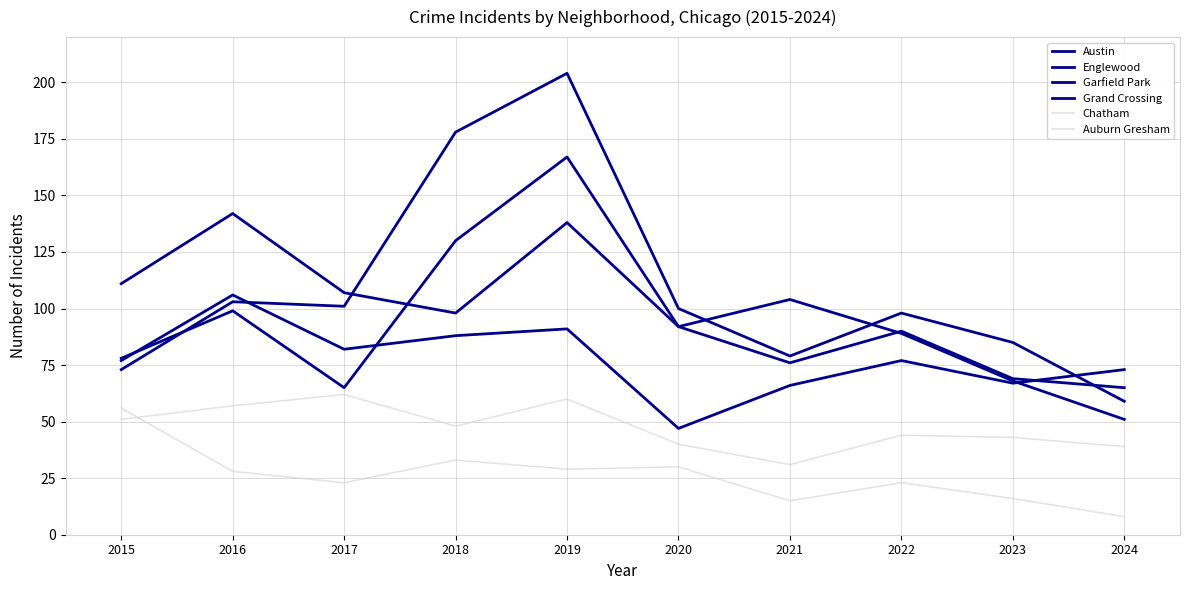

How many lines are shown in the chart?

6